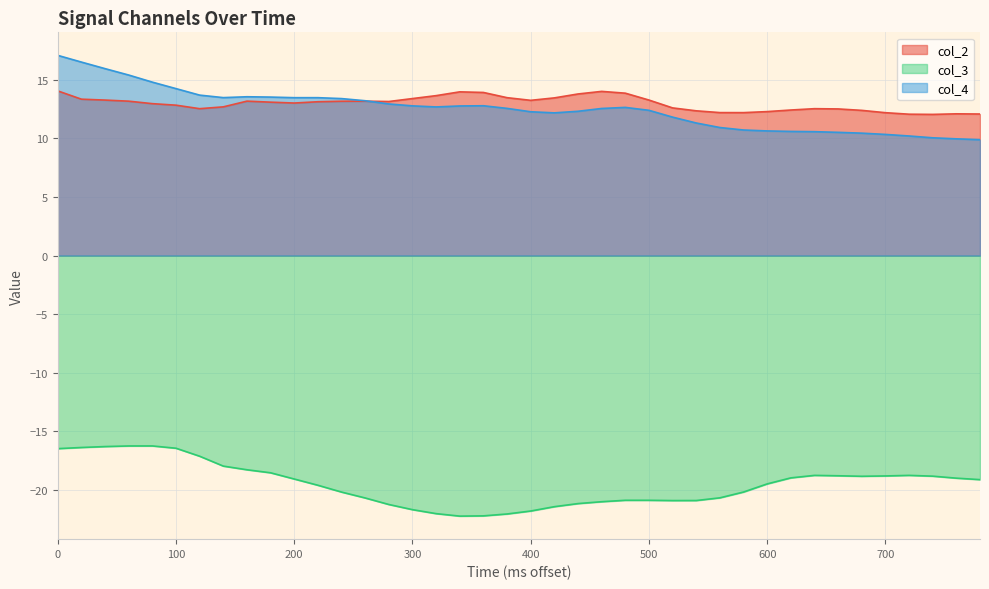

What is the minimum value for col_3?

-22.2